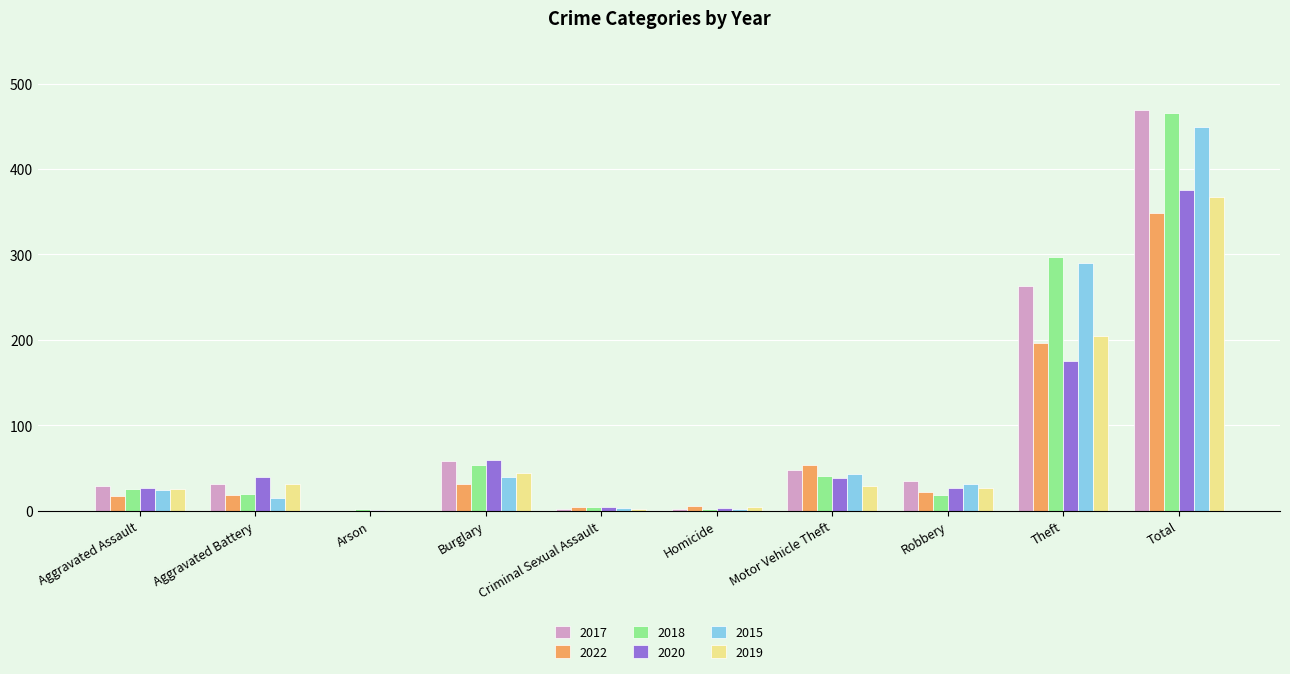

Between Aggravated Assault and Theft, which series saw the biggest shift?

2018